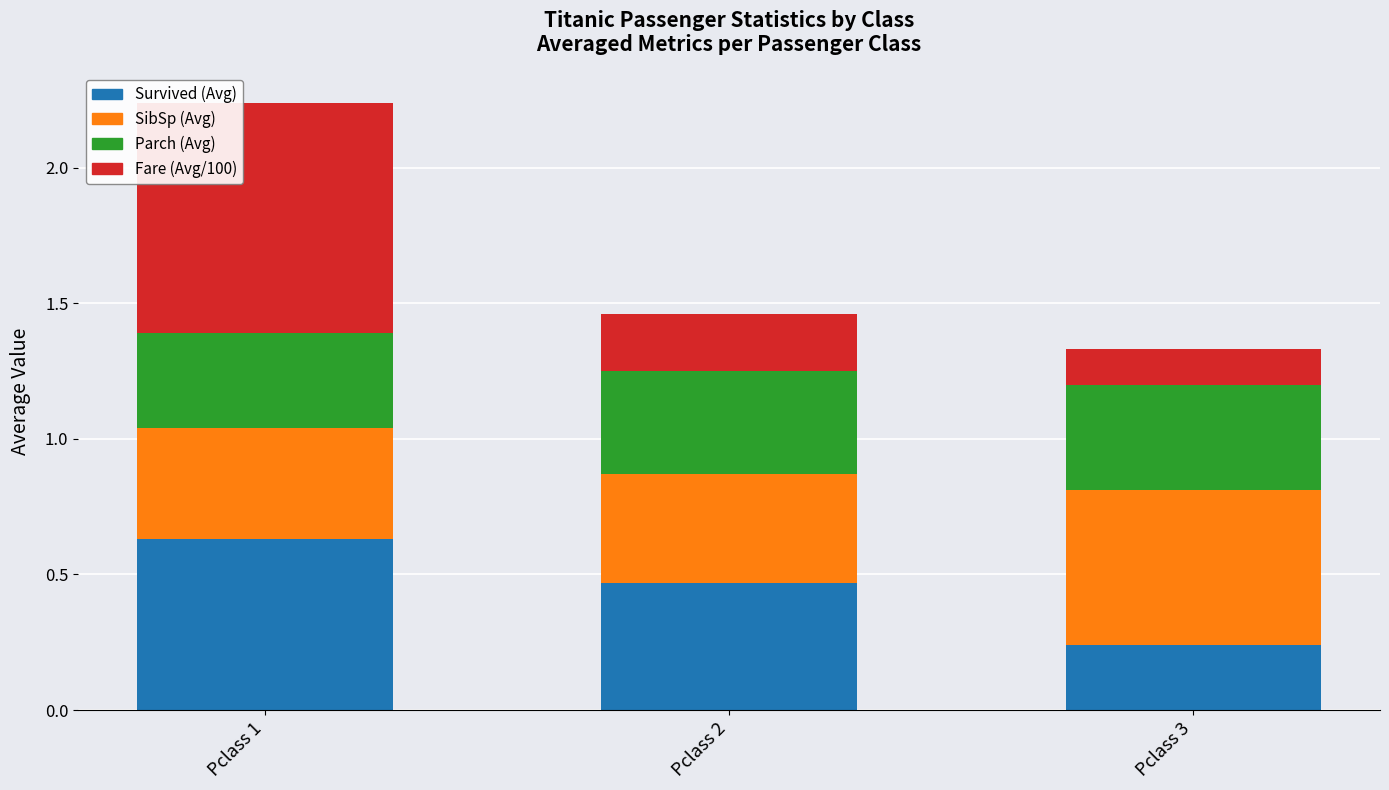

Which category has the highest value in the Survived (Avg) series?

Pclass 1